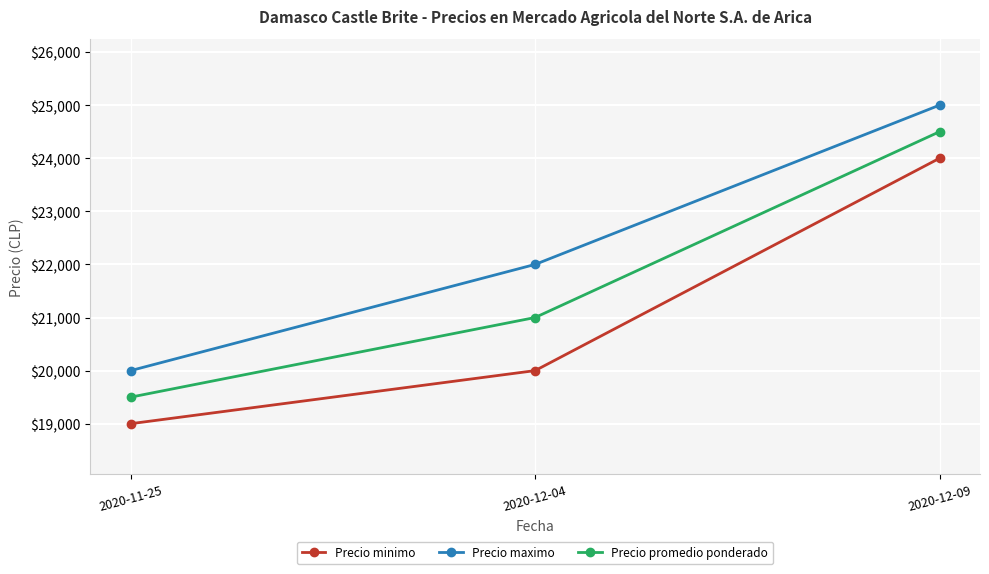

What are all the series names shown in the legend?

Precio minimo, Precio maximo, Precio promedio ponderado